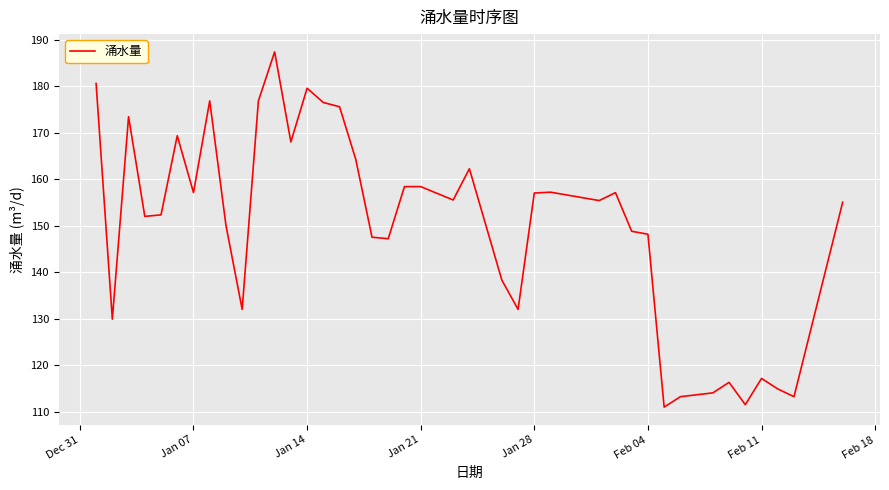

What is the difference between the second highest and second lowest values?

69.0